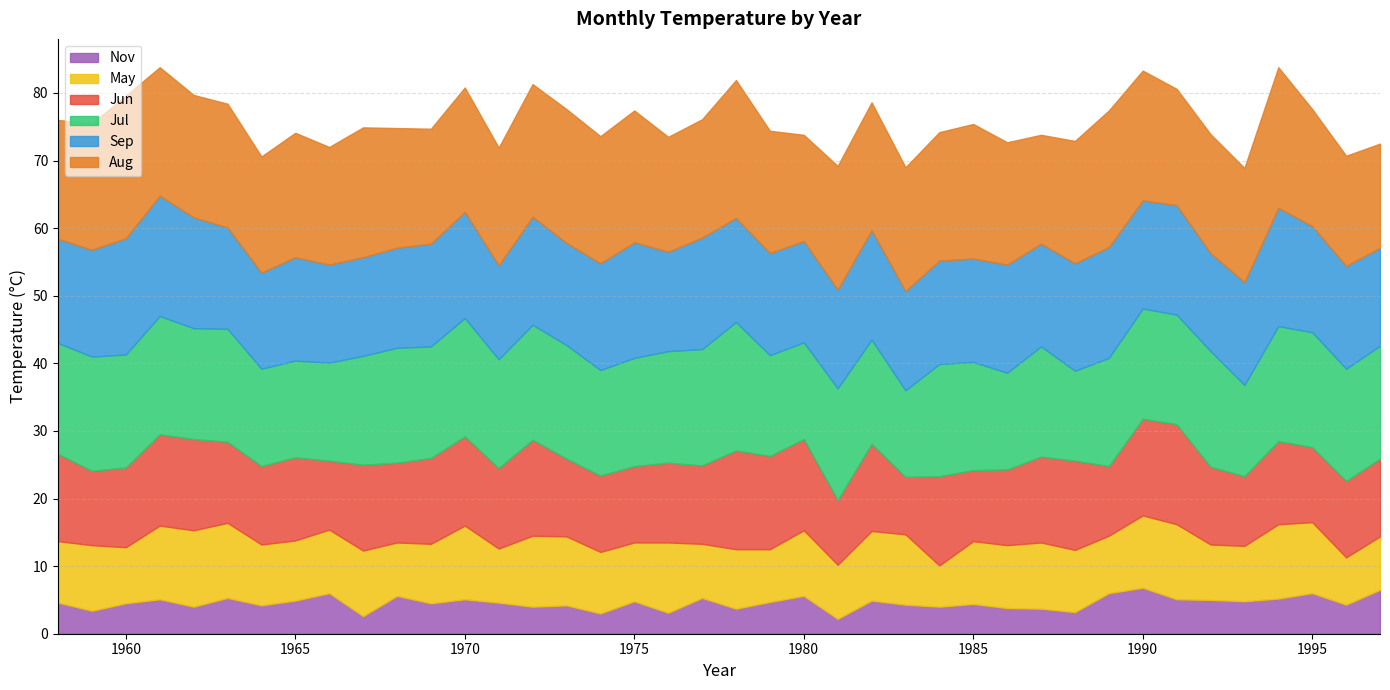

Which series changed the most between 1970 and 1995?

Jun